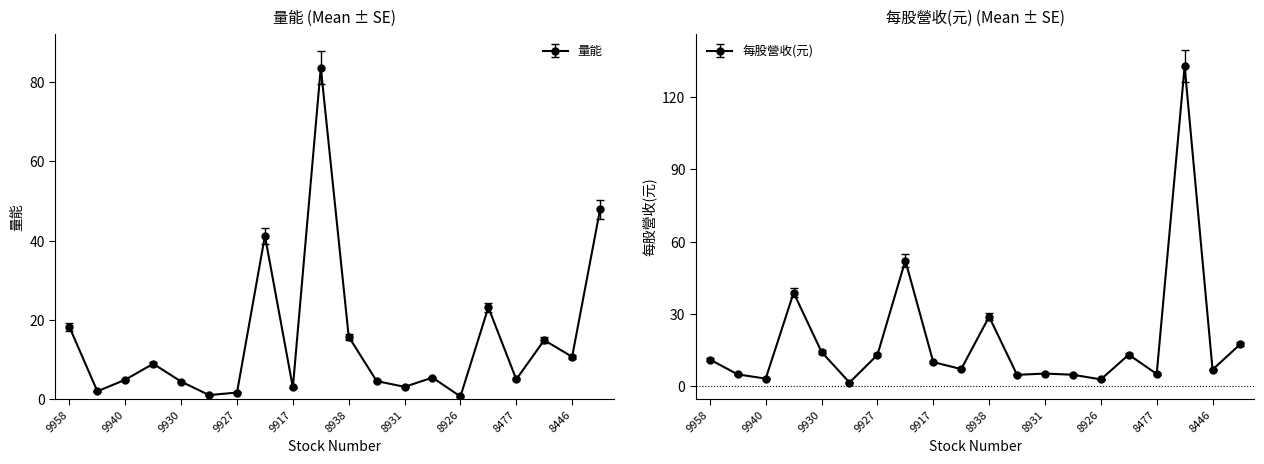

Which label corresponds to the smallest value in the chart?

8926